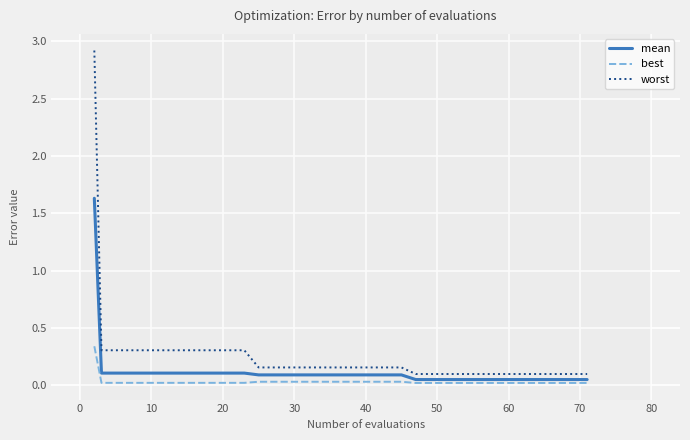

Which series has the widest spread of values?

worst